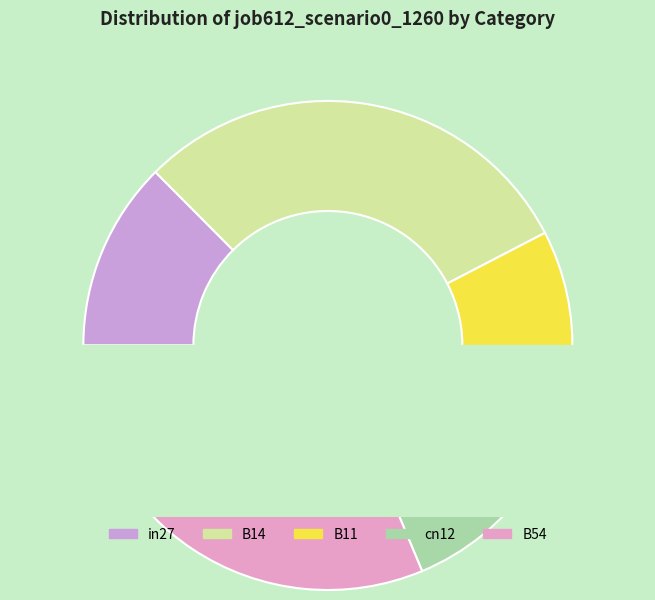

How many slices are in this pie chart?

5